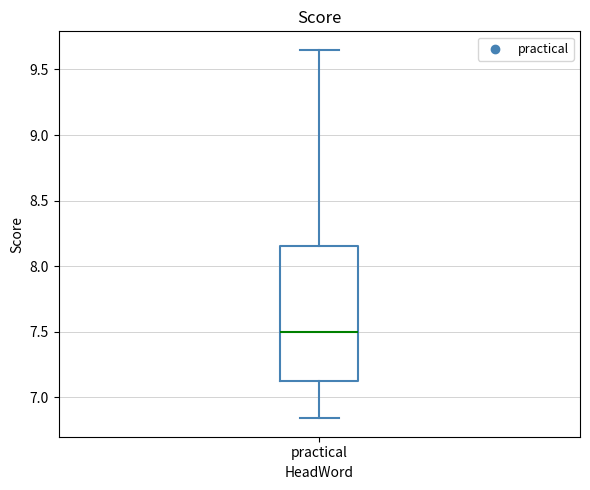

Where does the median line of the box for practical sit on the y-axis? The values are not printed on the chart, so give them approximately, as read against the axis.

7.50